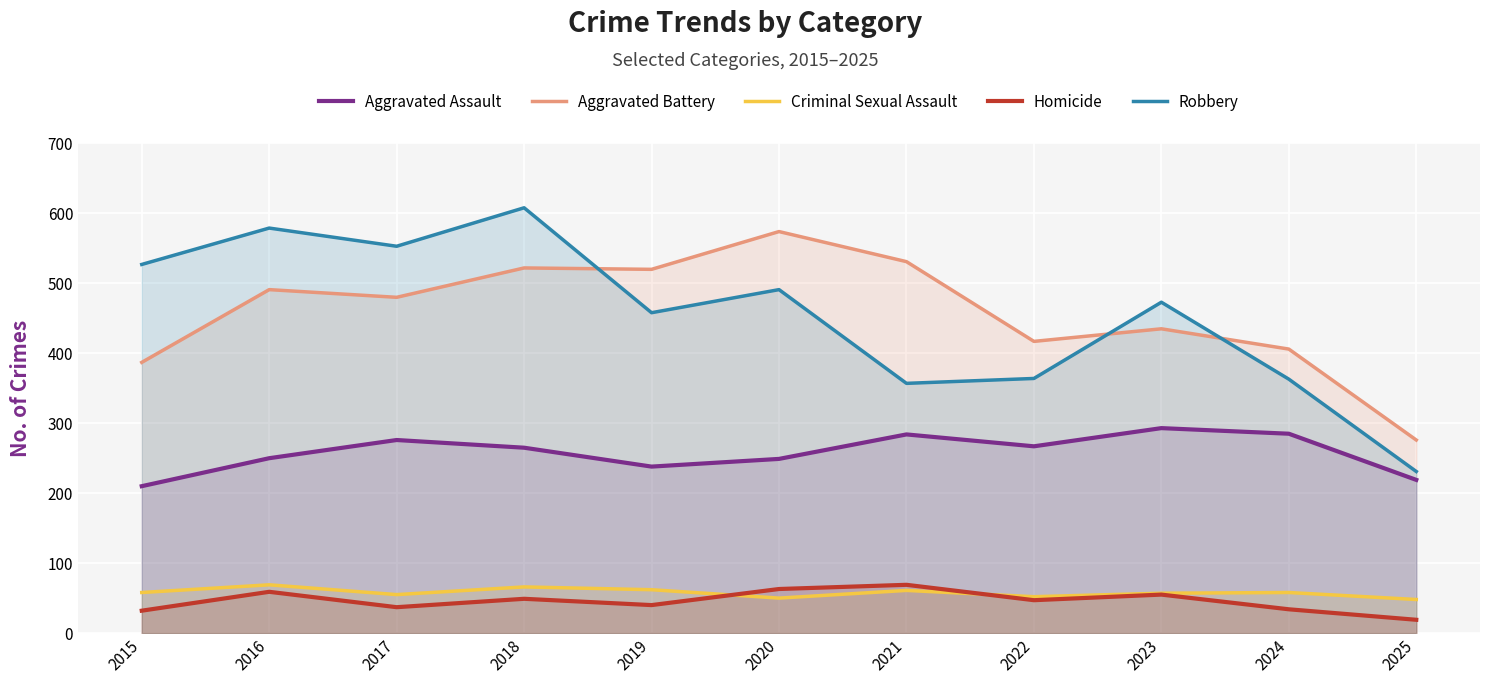

At which category does Criminal Sexual Assault reach its first local valley?

2017